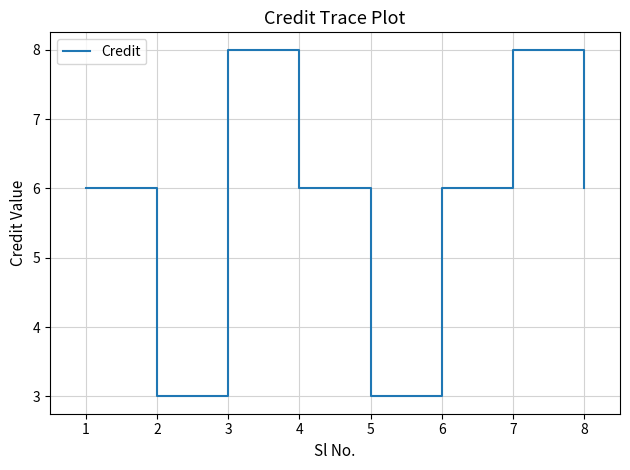

What is the smallest value displayed?

3